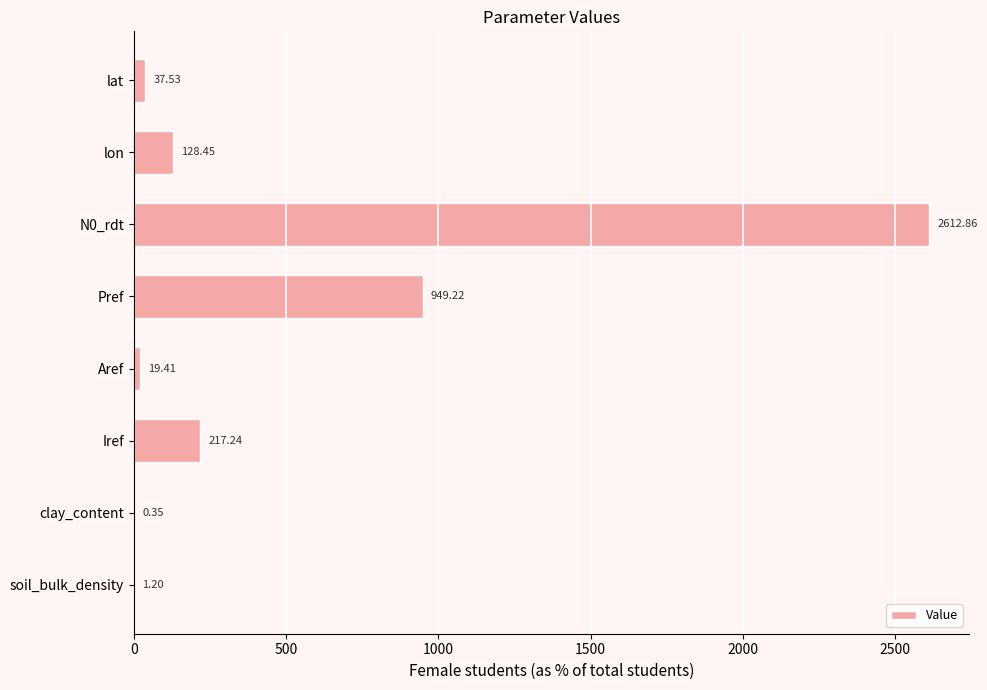

Where is the data nearest to the value 1306?

Pref